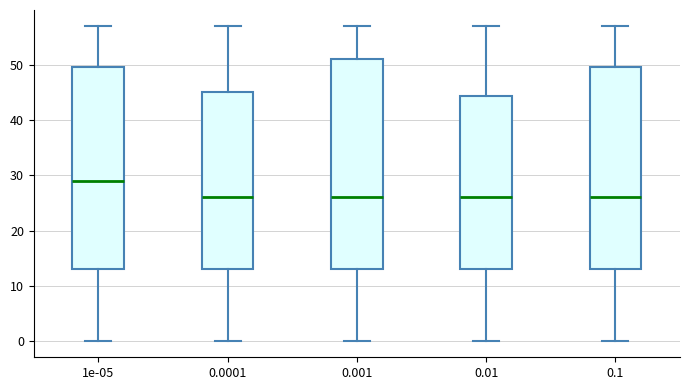

Comparing the boxes themselves (not the whiskers), which one is the tallest?

0.001